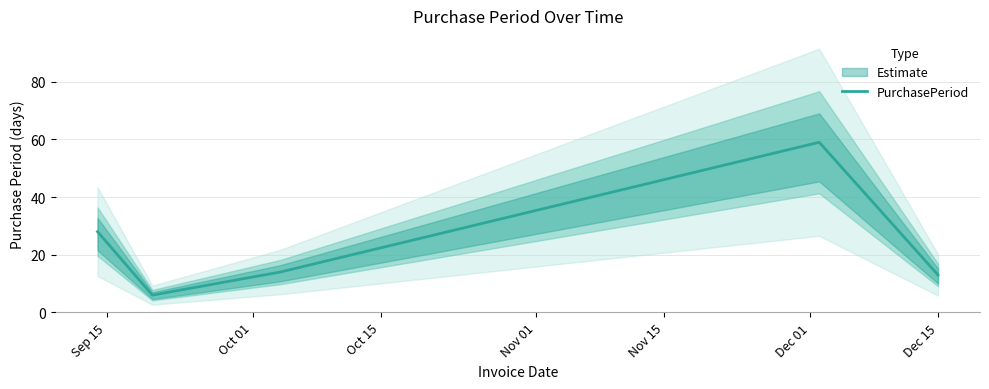

What is the minimum value for PurchasePeriod?

6